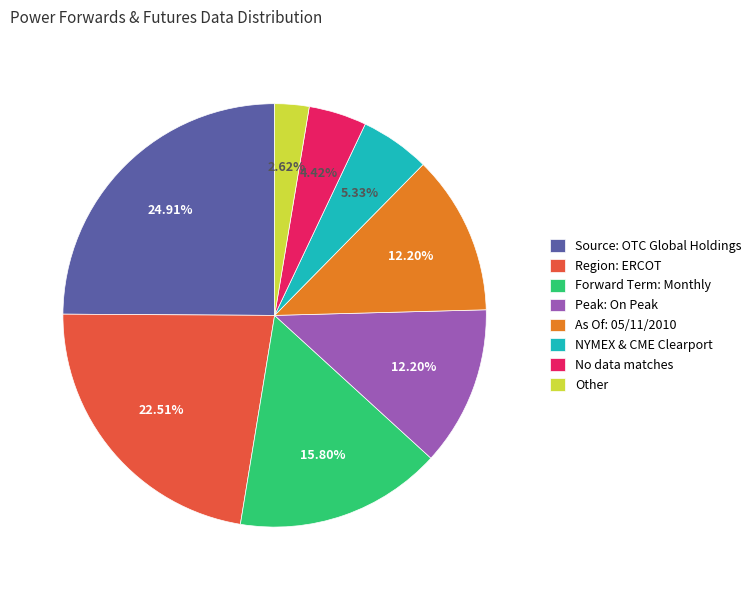

Do NYMEX & CME Clearport and Other together represent more than half of the pie?

No